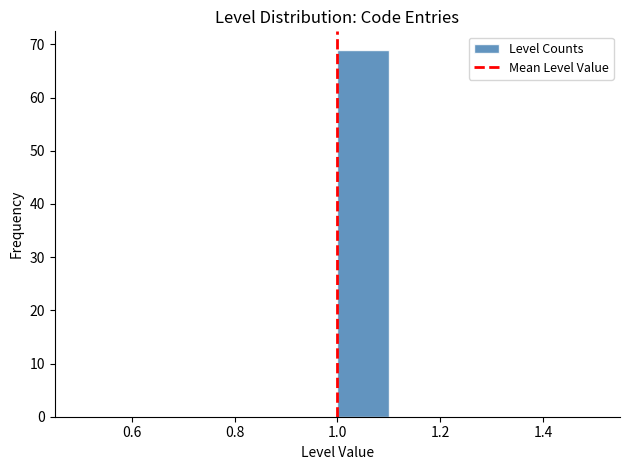

How tall is the bar that spans 1.0 to 1.1 on the x-axis? The values are not printed on the chart, so give them approximately, as read against the axis.

69